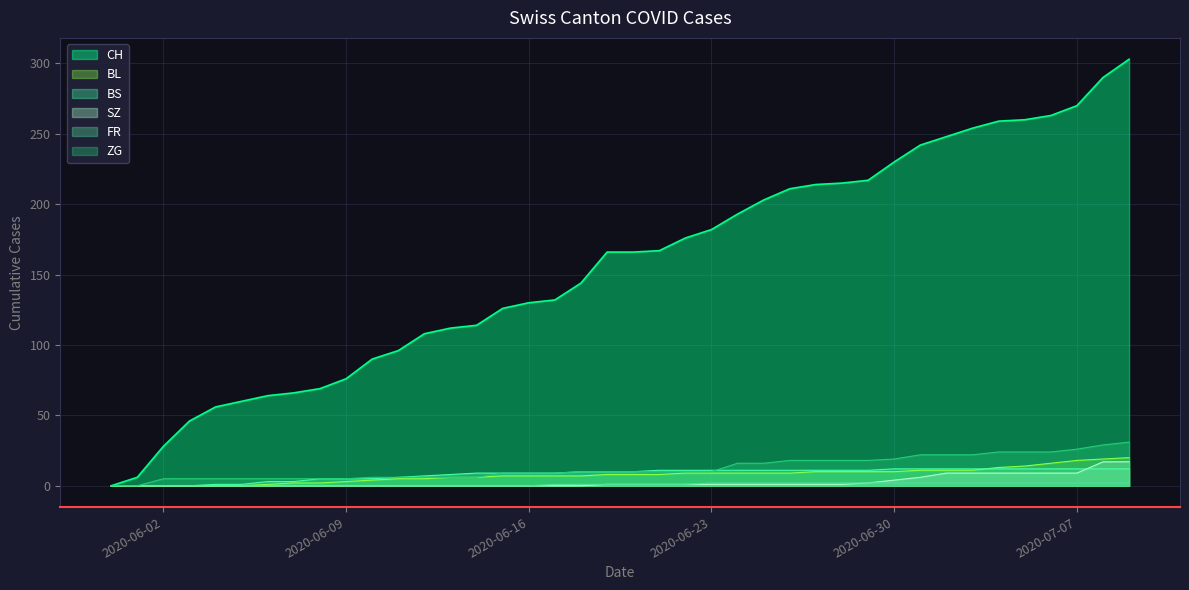

True or false: ZG and CH cross at least once.

False